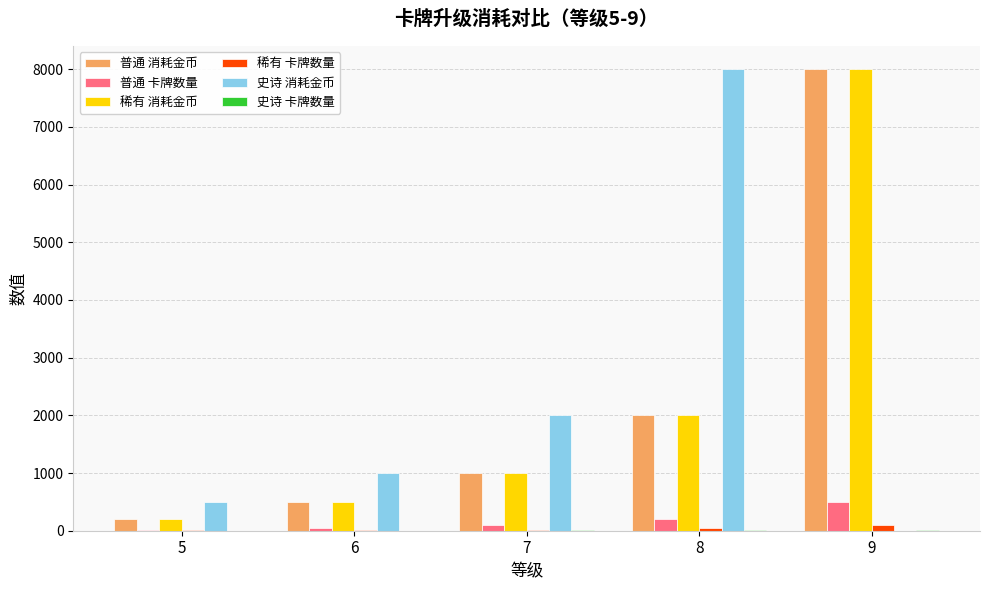

At which label is 稀有 卡牌数量 closest to 52?

8